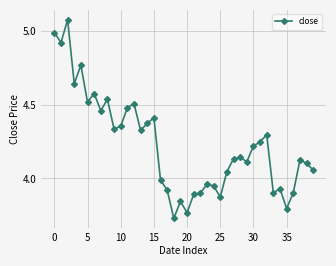

What is the difference between the maximum and minimum values?

1.3